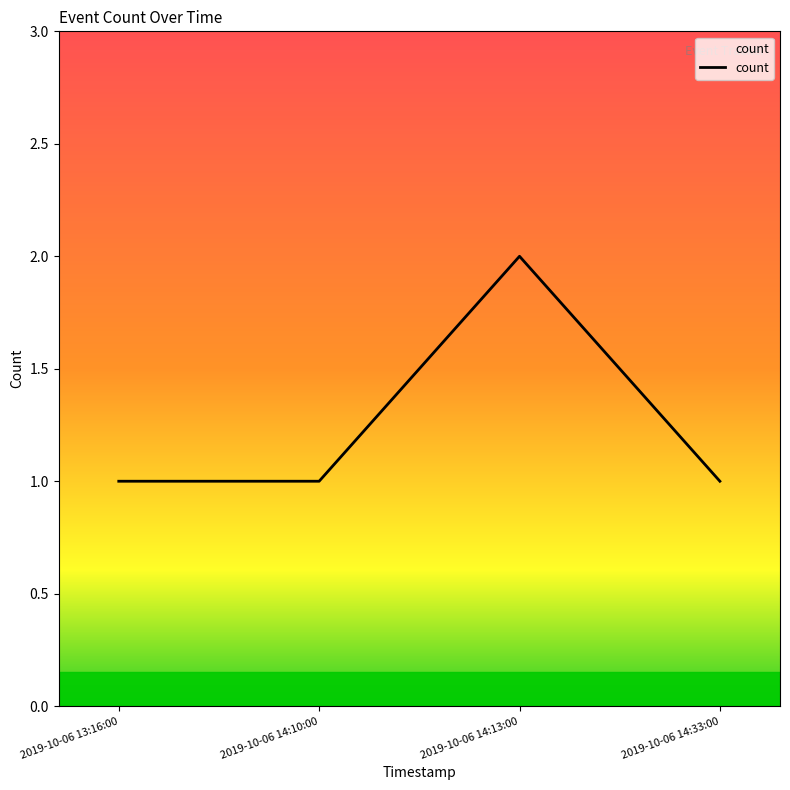

The value at 2019-10-06 14:33:00 is 1. True or false?

True